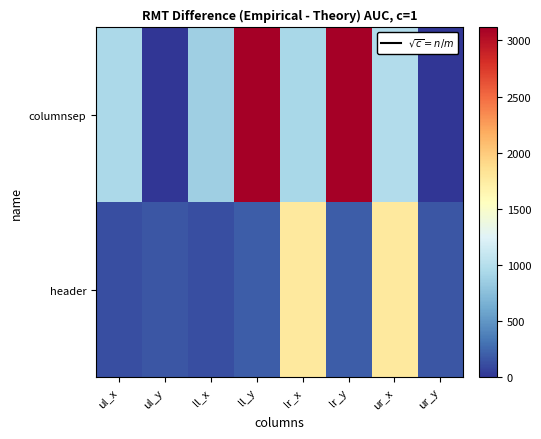

What is the difference between the highest and lowest values at lr_x?

837